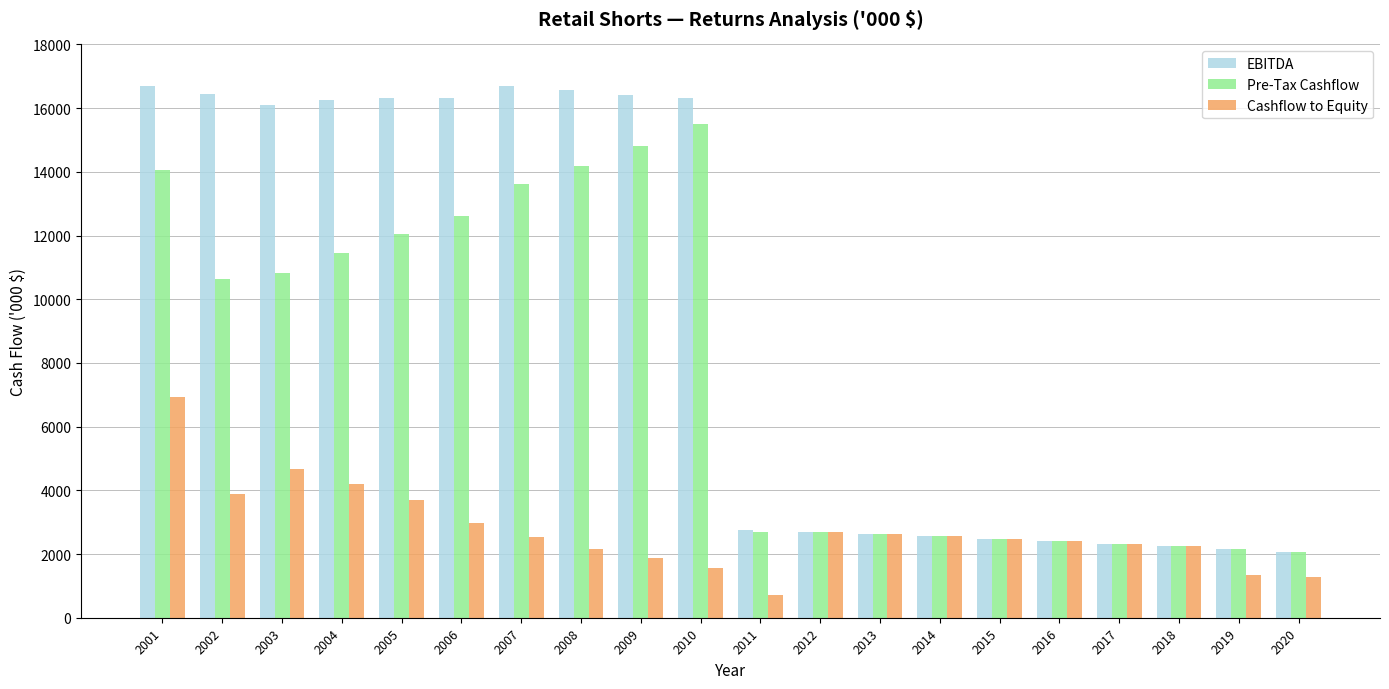

Rank the series by their average value, from highest to lowest.

EBITDA, Pre-Tax Cashflow, Cashflow to Equity